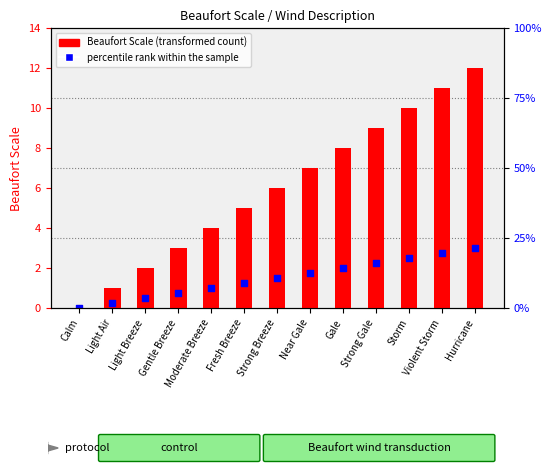

At which category is the sum across all series the highest?

Hurricane